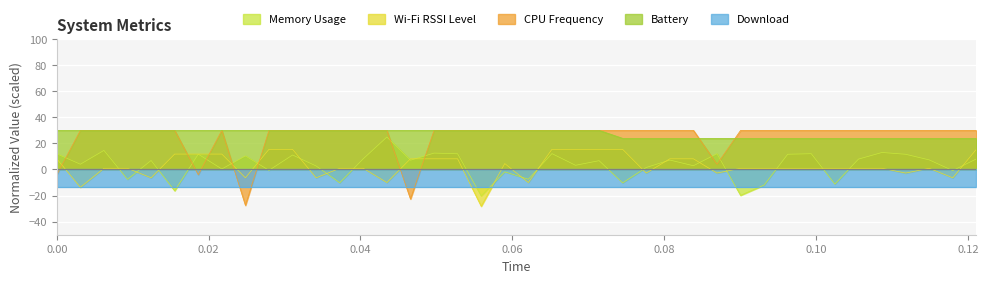

True or false: CPU Frequency and Memory Usage intersect in this chart.

True